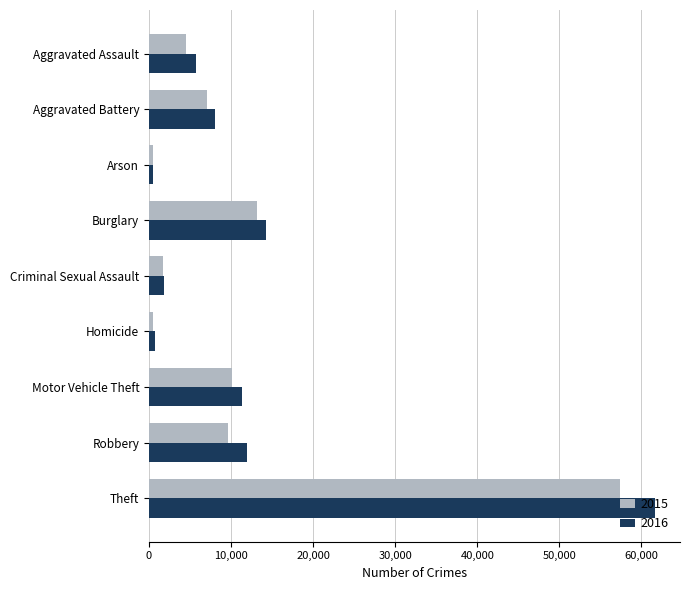

At which category is the sum across all series the highest?

Theft